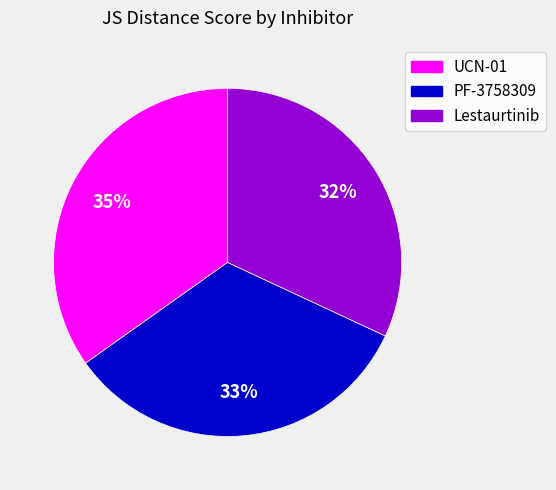

Between PF-3758309 and UCN-01, which is larger?

UCN-01